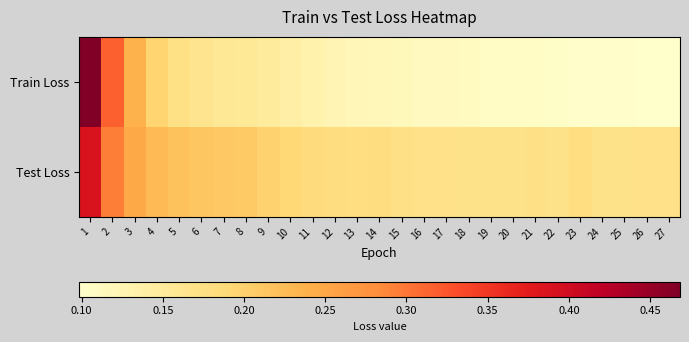

Reading left to right, extract all data points from this chart.

Train Loss: 1=0.5	2=0.3	3=0.2	4=0.2	5=0.2	6=0.2	7=0.2	8=0.2	9=0.1	10=0.1	11=0.1	12=0.1	13=0.1	14=0.1	15=0.1	16=0.1	17=0.1	18=0.1	19=0.1	20=0.1	21=0.1	22=0.1	23=0.1	24=0.1	25=0.1	26=0.1	27=0.1
Test Loss: 1=0.4	2=0.3	3=0.2	4=0.2	5=0.2	6=0.2	7=0.2	8=0.2	9=0.2	10=0.2	11=0.2	12=0.2	13=0.2	14=0.2	15=0.2	16=0.2	17=0.2	18=0.2	19=0.2	20=0.2	21=0.2	22=0.2	23=0.2	24=0.2	25=0.2	26=0.2	27=0.2